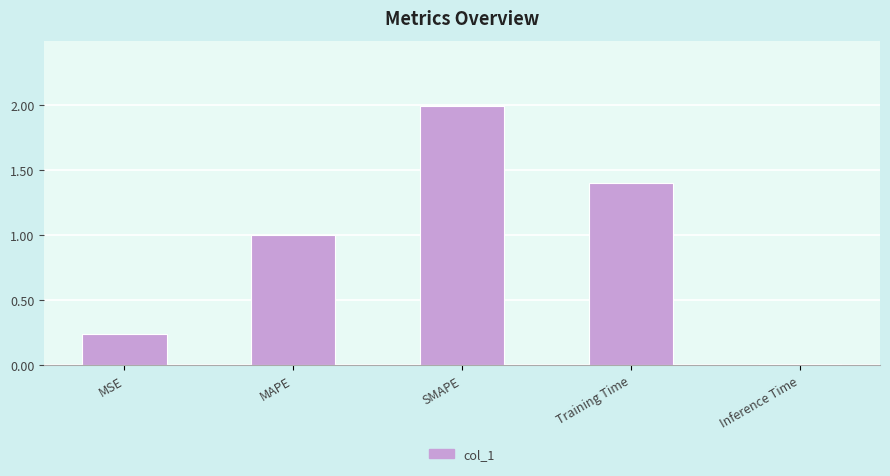

What is the difference between the maximum and minimum values?

2.0